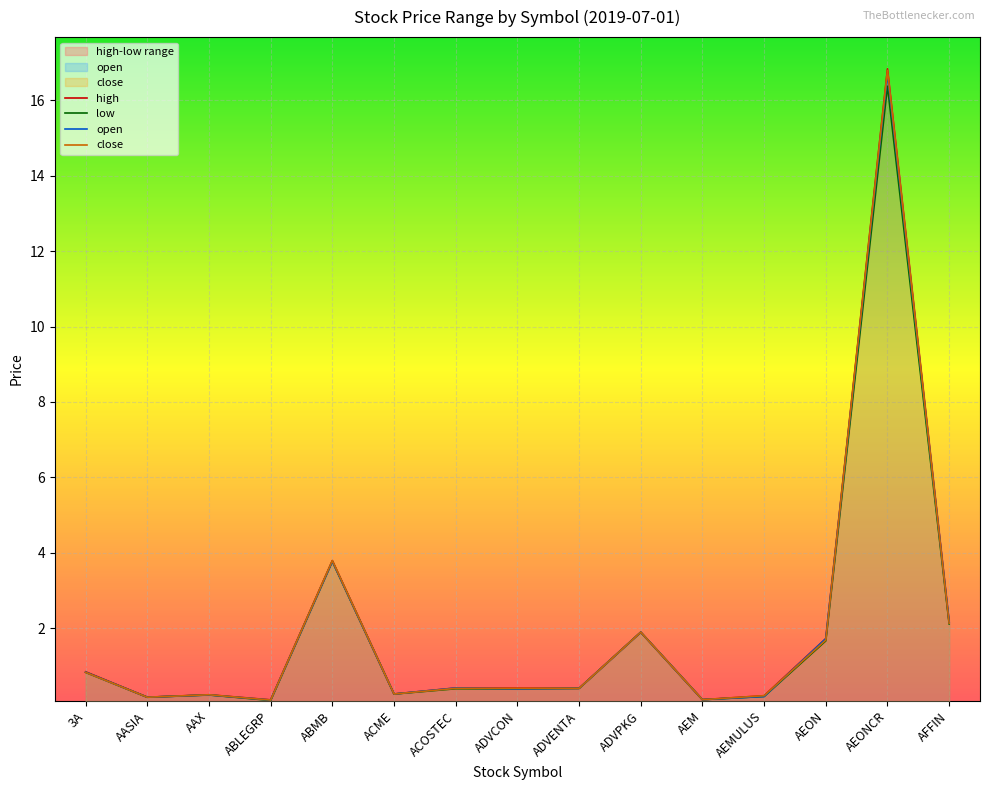

True or false: low and close cross at least once.

False